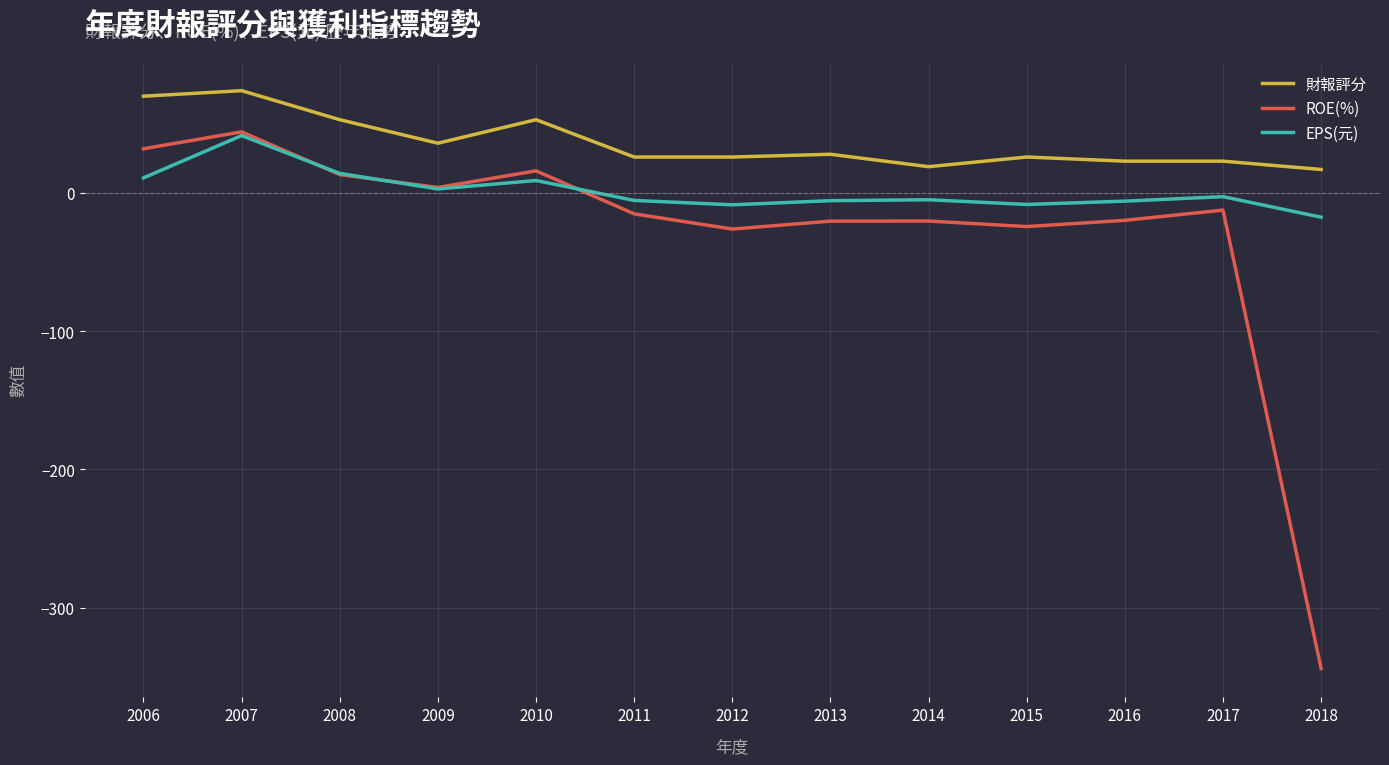

True or false: ROE(%) and 財報評分 intersect in this chart.

False